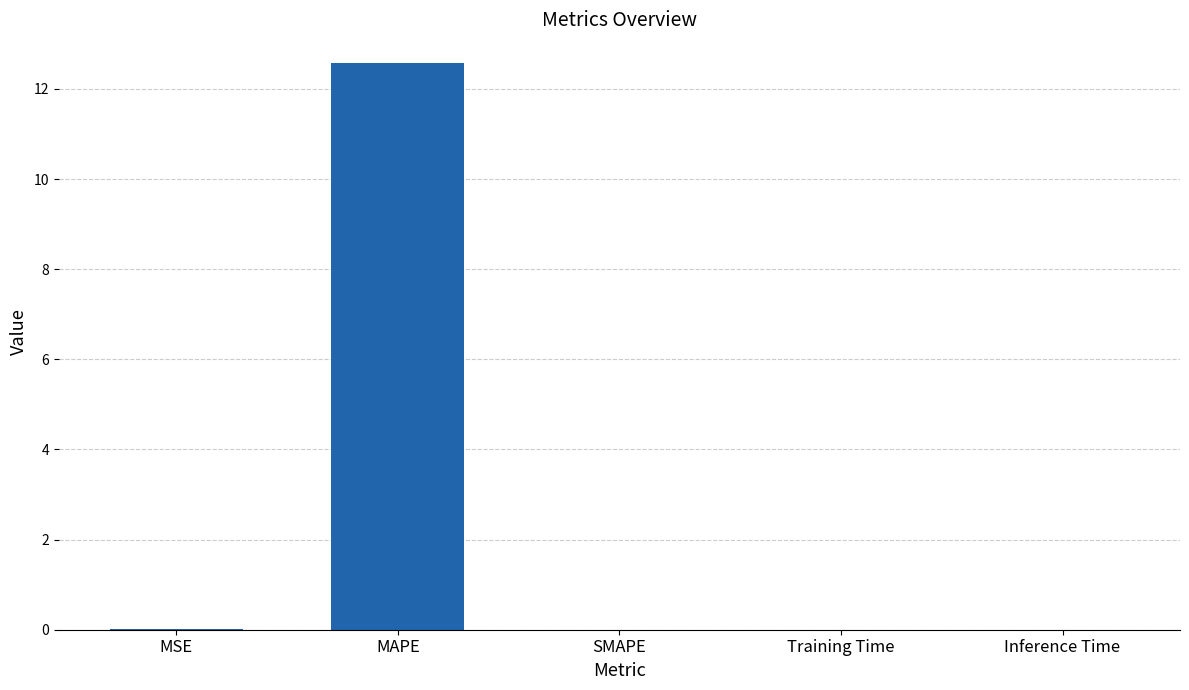

Are the bars grouped side by side (vs. stacked)?

No